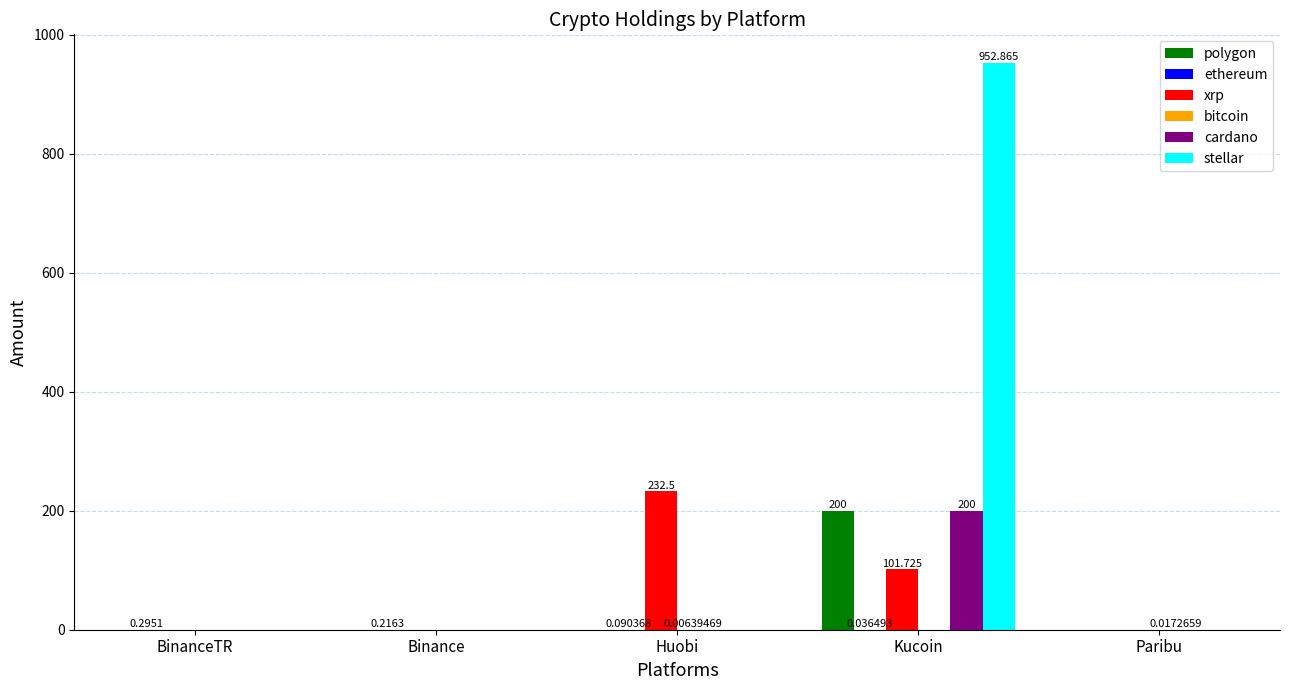

At which category is the sum across all series the highest?

Kucoin